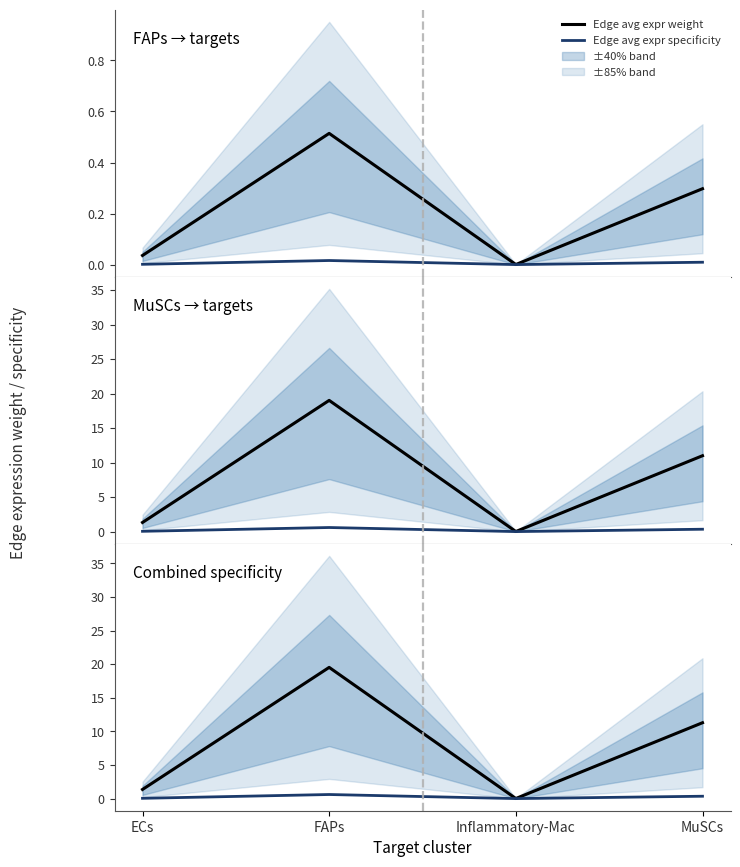

What is the label of the 2nd point from the left?

FAPs